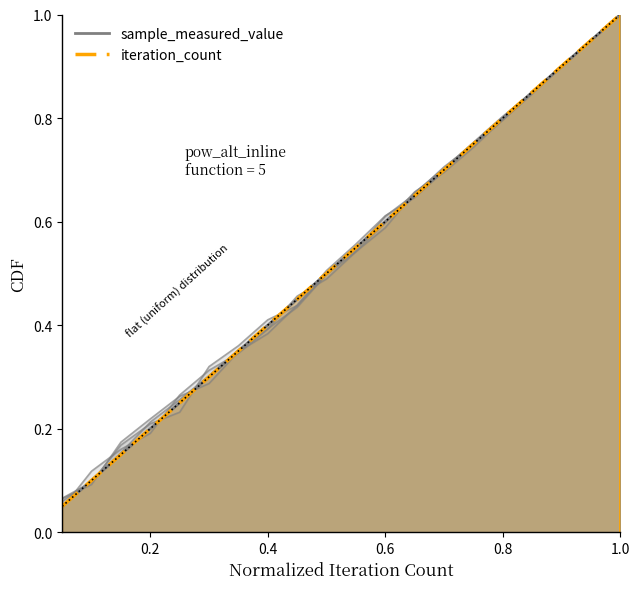

The sample_measured_value series shows 0.9 at 13. True or false?

False